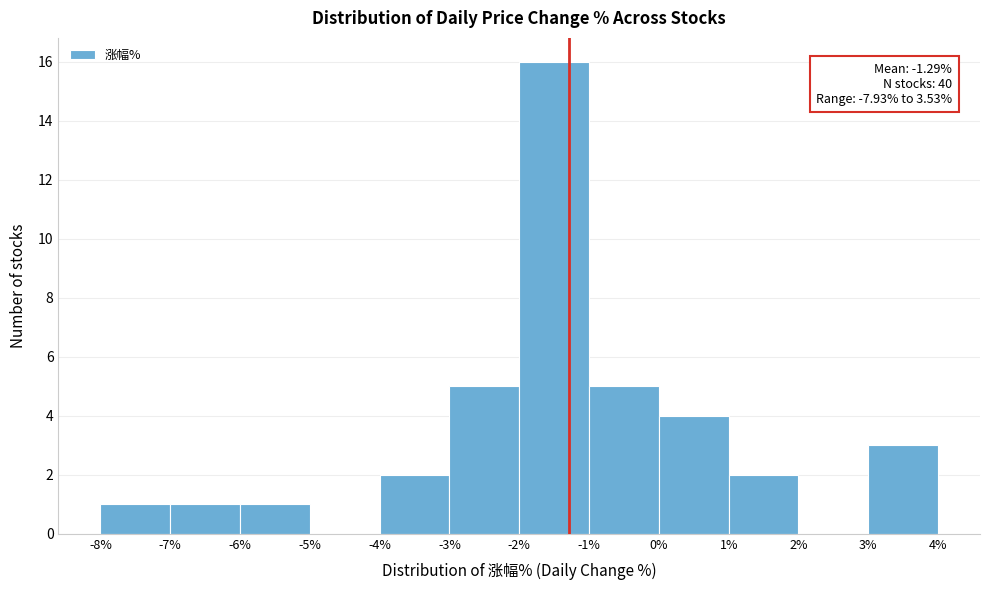

Which range on the x-axis has the tallest bar?

-2% to -1%